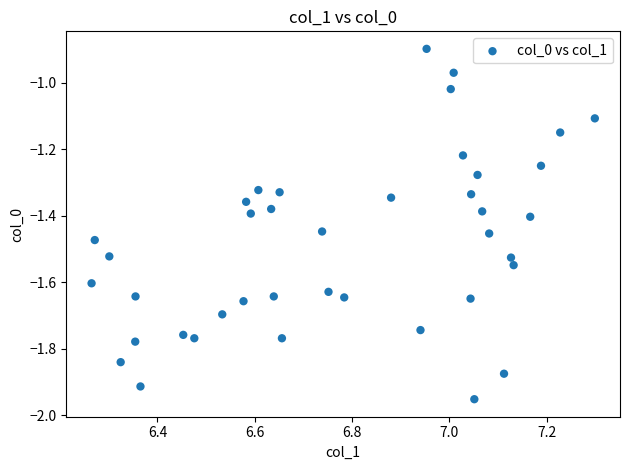

What is the range of X values (max minus min)?

1.0